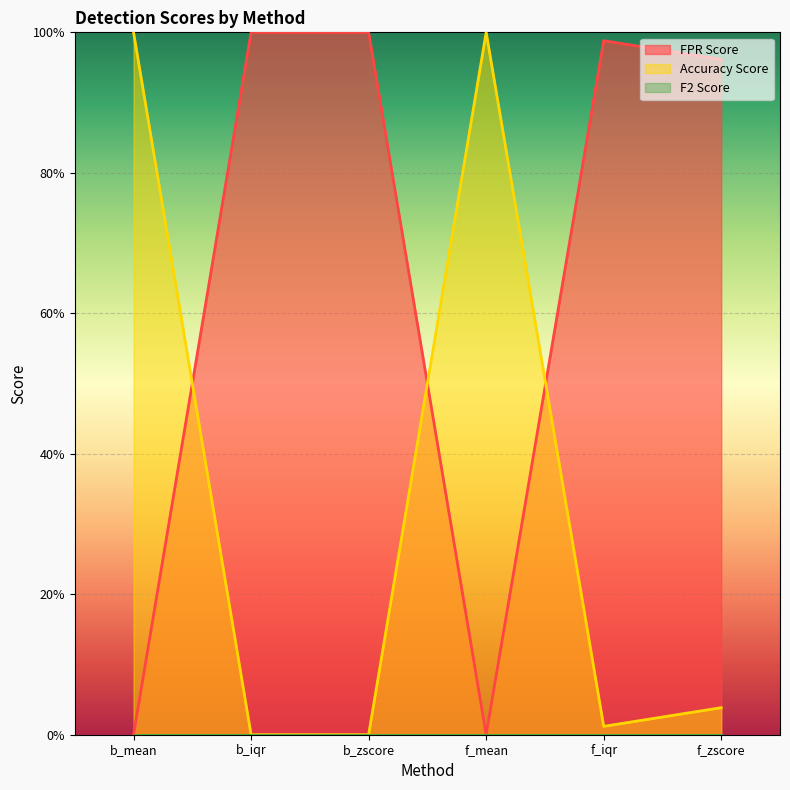

Does the chart display data point markers on the line(s)?

No